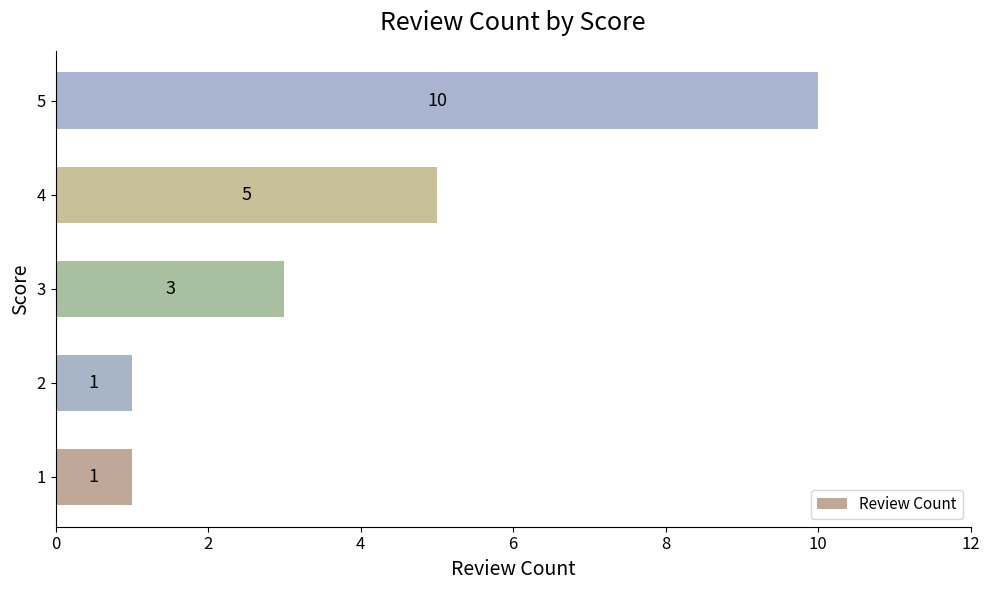

Count the number of categories in the chart.

5